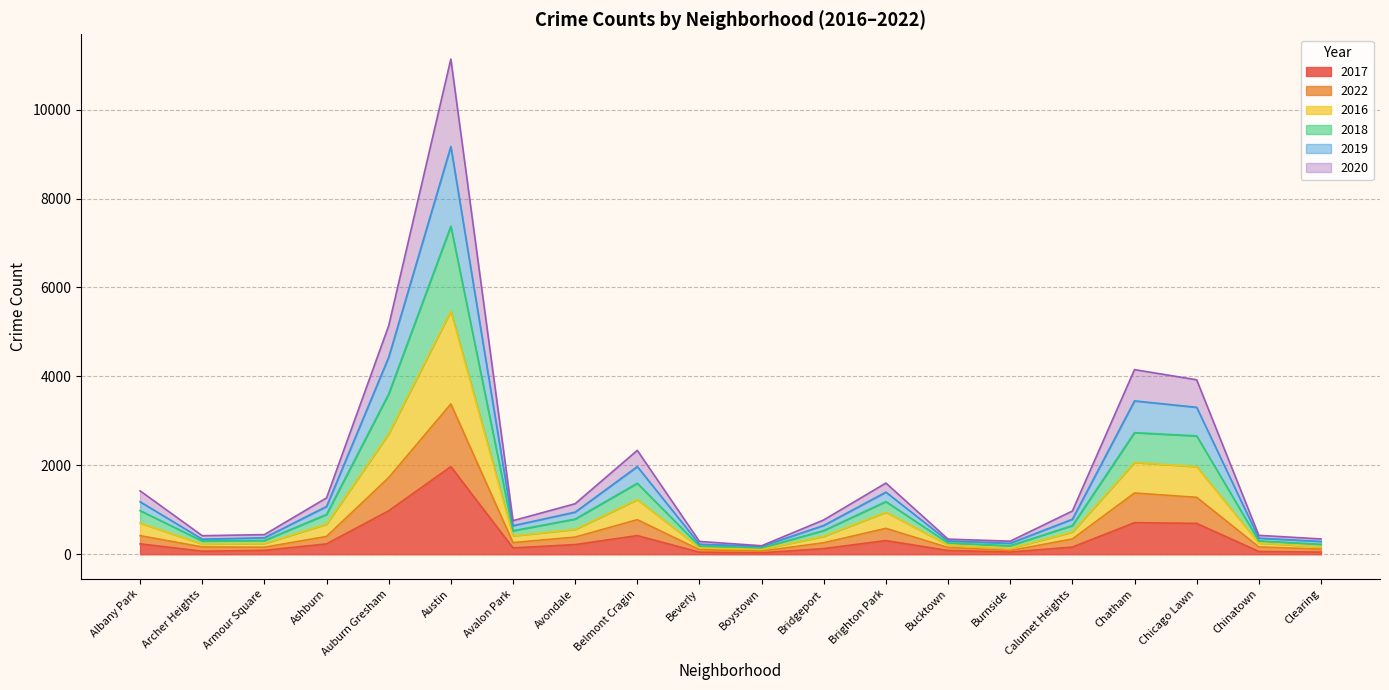

What are all the series names shown in the legend?

2017, 2022, 2016, 2018, 2019, 2020